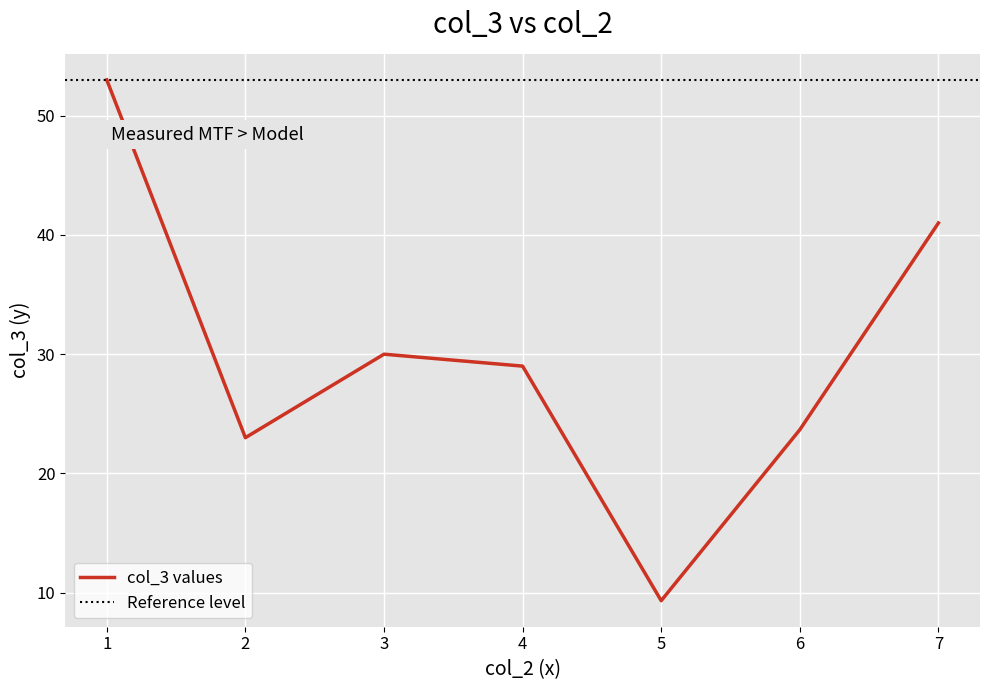

What is the highest value of the col_3 values series?

53.0